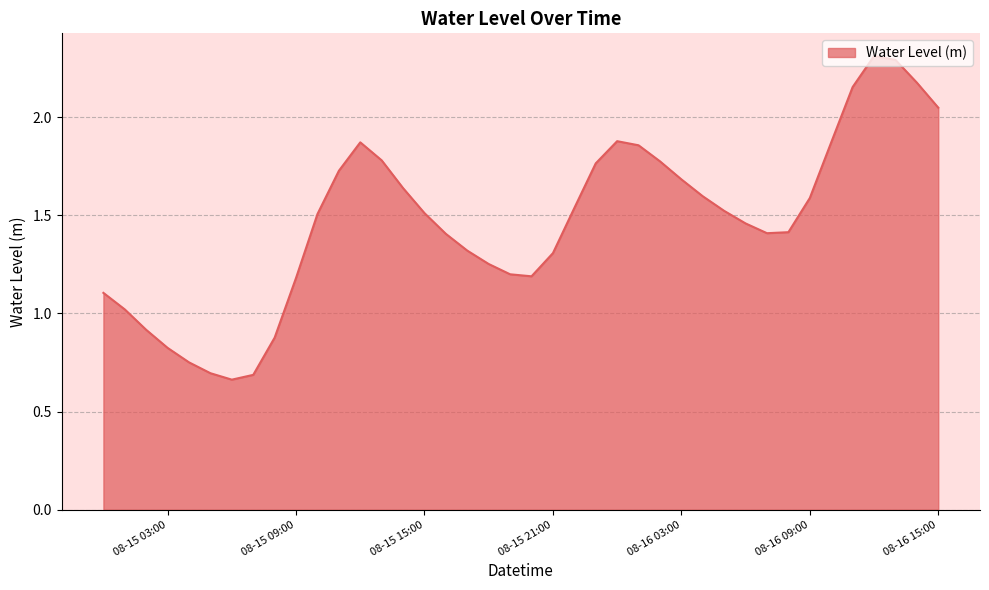

What is the maximum value shown in the chart?

2.3